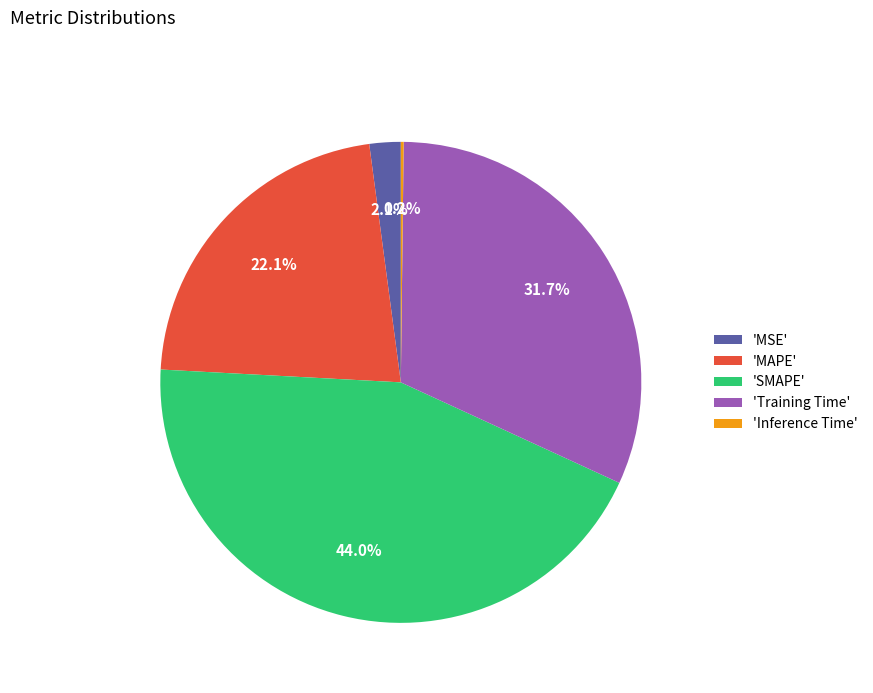

What is the largest slice in the pie chart?

'SMAPE'